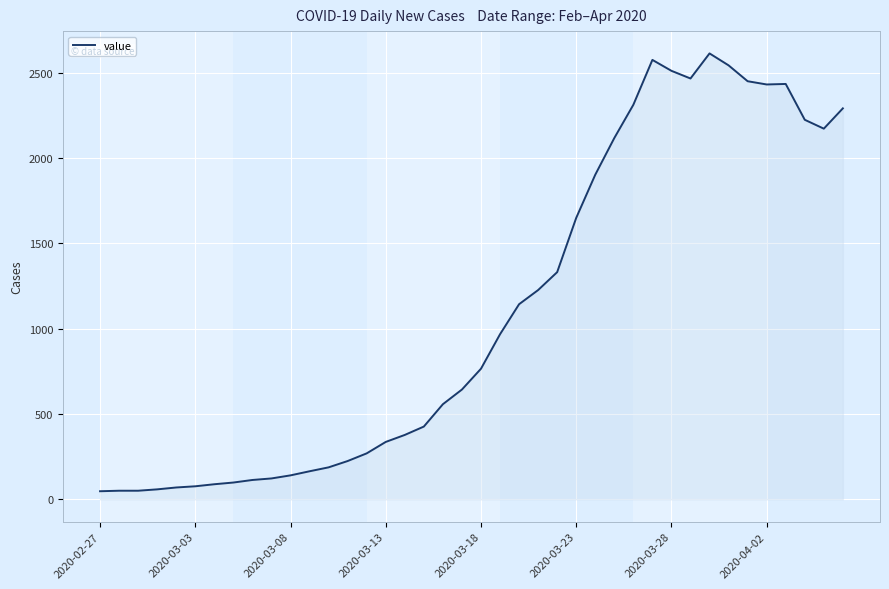

What is the difference between the maximum and minimum values?

2566